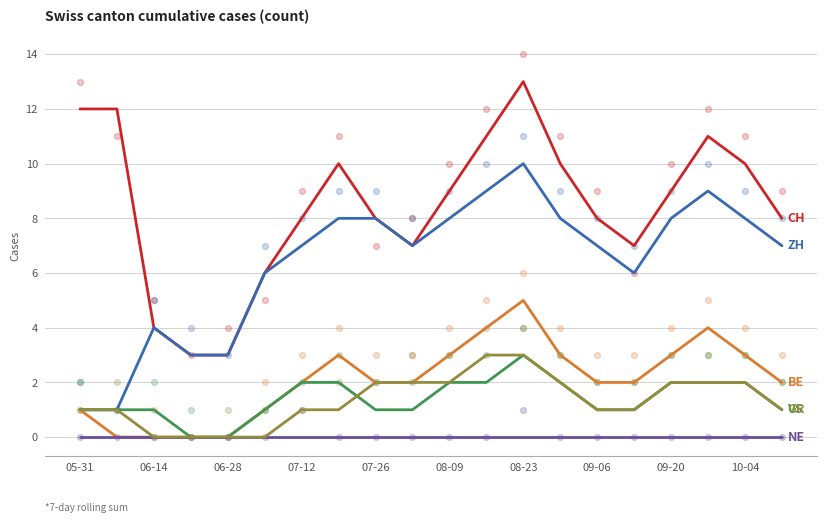

What are all the series names shown in the legend?

CH, ZH, BE, VS, NE, GR